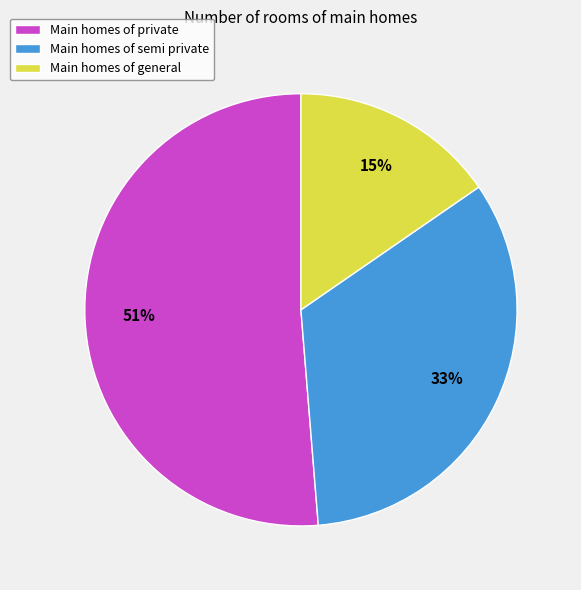

Combined, do Main homes of semi private and Main homes of general account for over 50%?

No